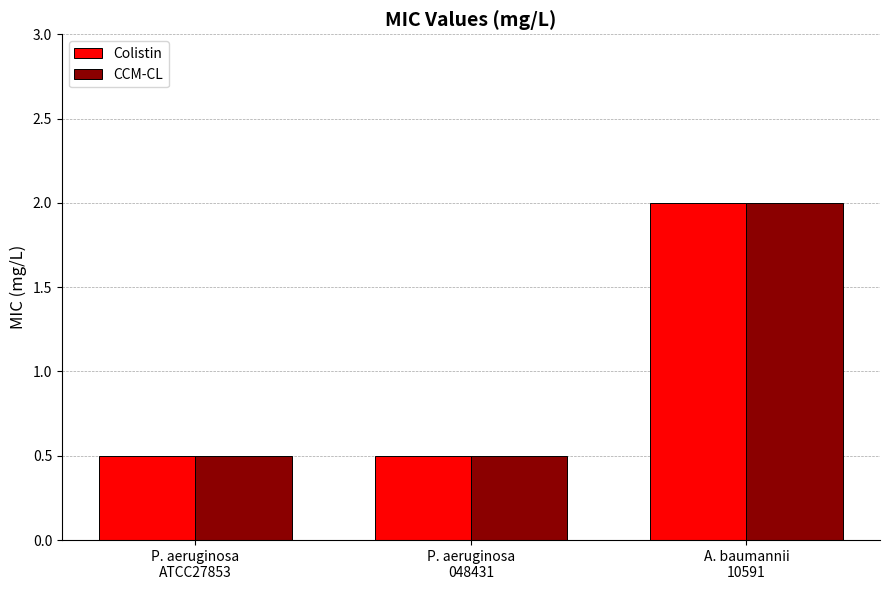

What is the minimum value shown in the chart?

0.5